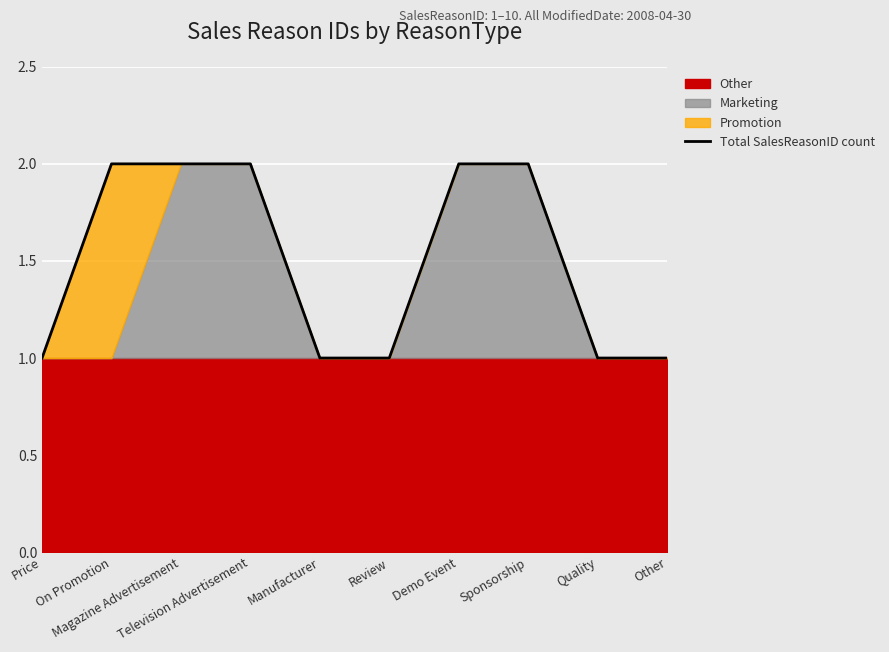

What position from the left is Sponsorship?

8